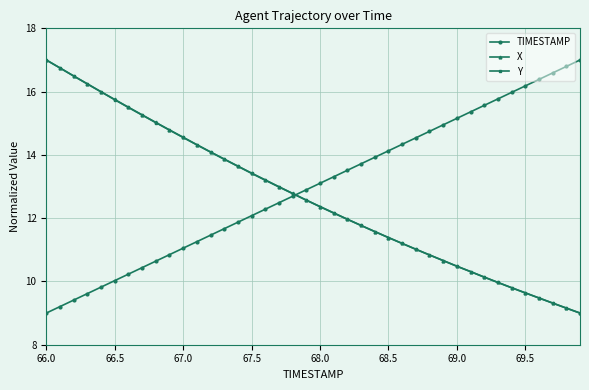

What are all the series names shown in the legend?

TIMESTAMP, X, Y